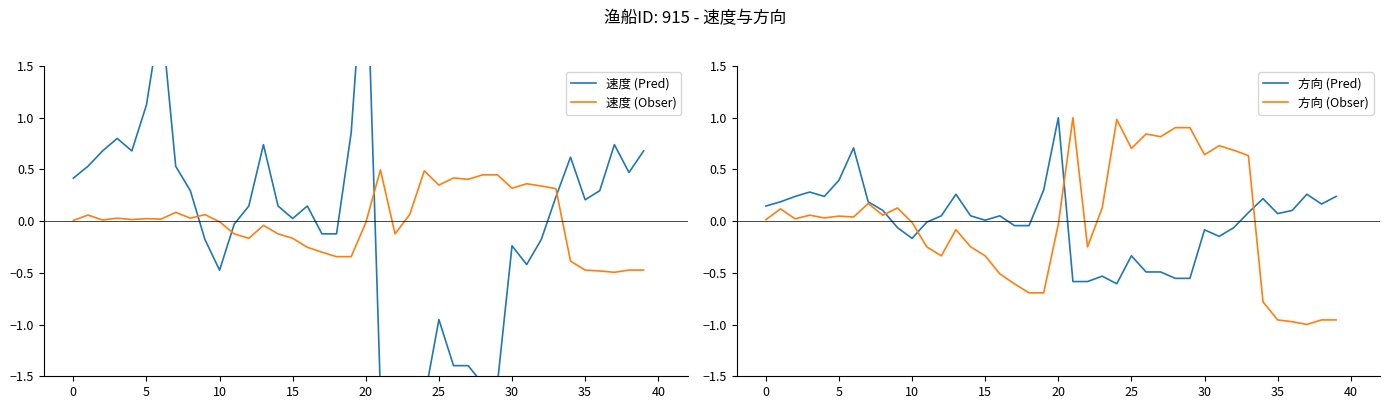

Is it true that 方向 (Obser) equals -1.5 at 35?

False